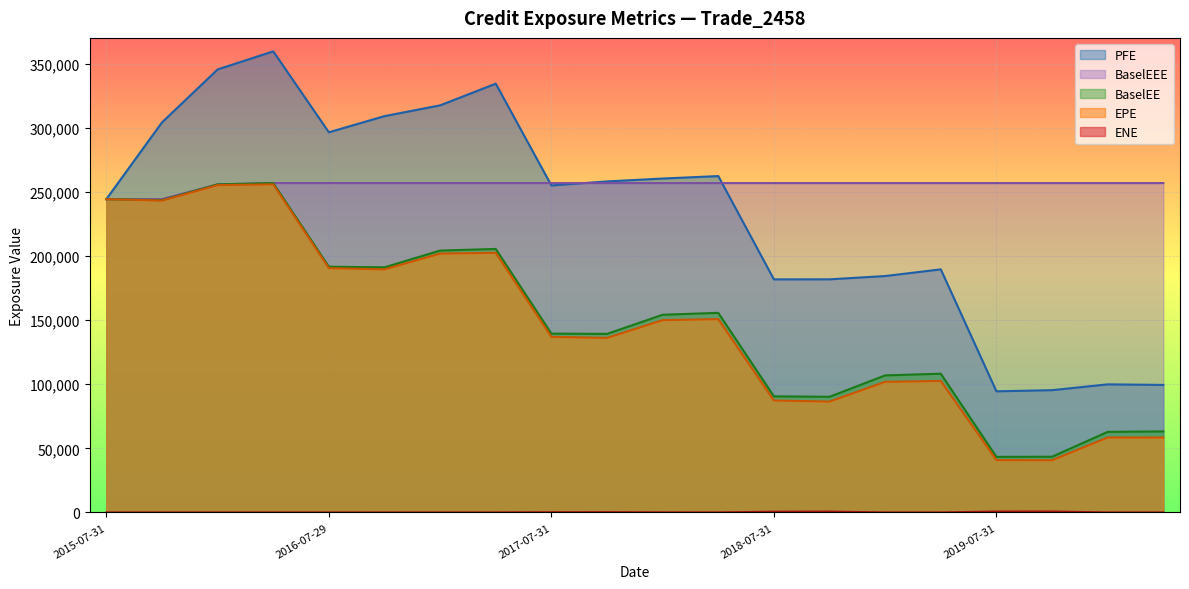

What is the average value of the PFE series?

233618.4